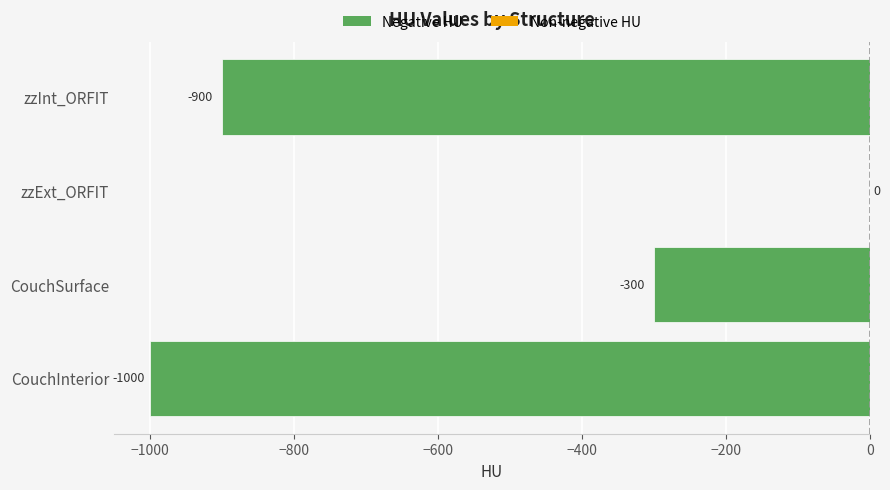

Count the number of values greater than -300.

1